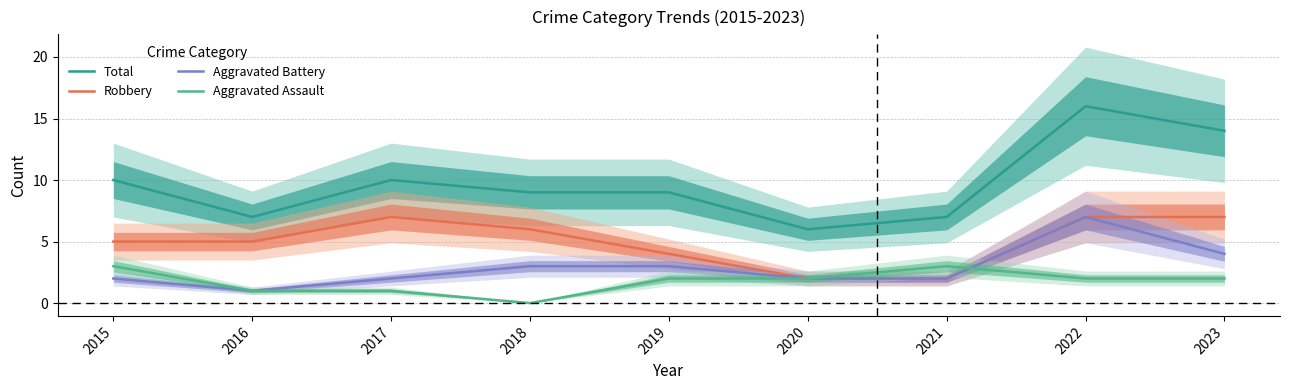

Does the chart have visible grid lines?

Yes